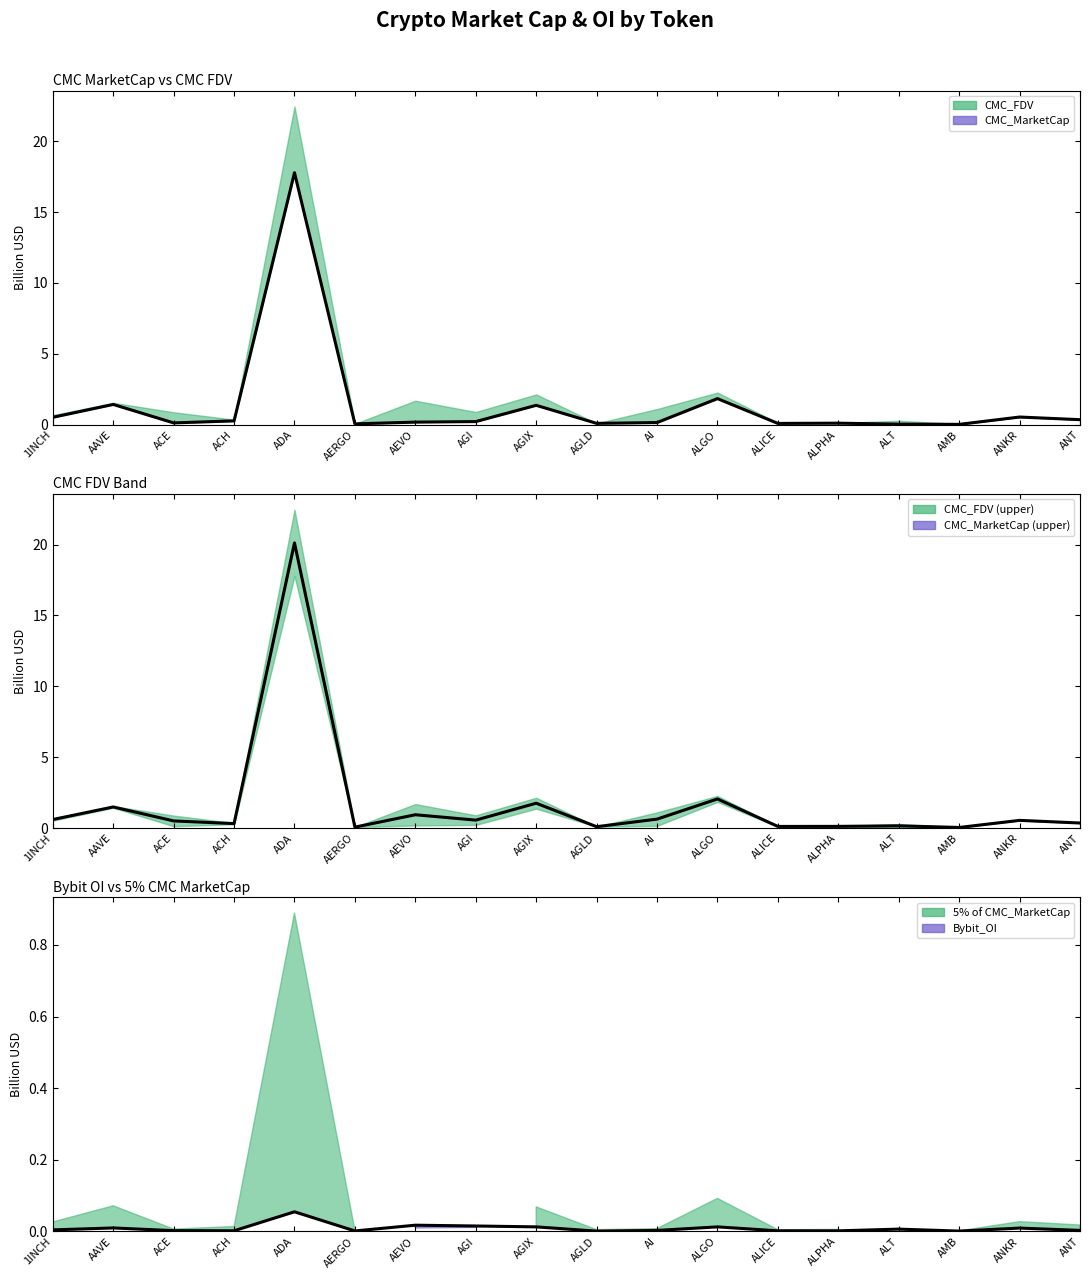

What position from the right is ADA?

14